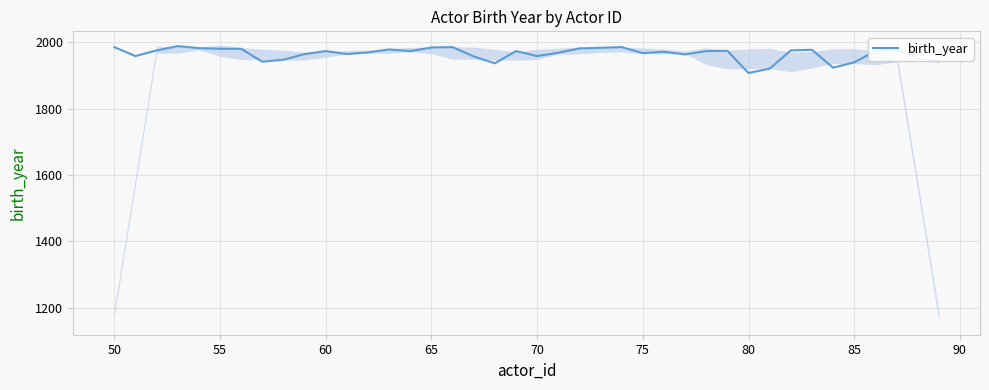

What is the lowest value of the birth_year series?

1908